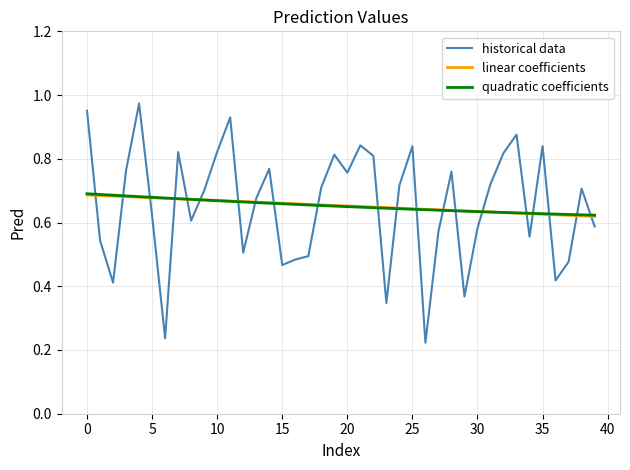

Which series has the widest spread of values?

historical data